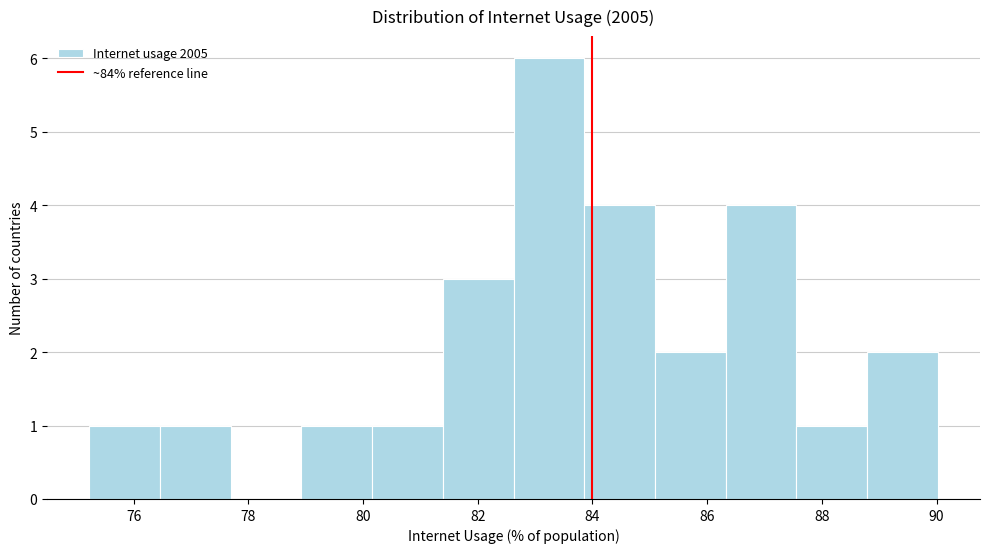

Reading left to right, transcribe this chart: for each bar, give the range it covers on the x-axis and its height. Neither the bar edges nor the heights are printed on the chart, so give them approximately, as read against the axes.

75.2 to 76.4: 1
76.4 to 77.6: 1
77.6 to 79.0: 0
79.0 to 80.2: 1
80.2 to 81.4: 1
81.4 to 82.6: 3
82.6 to 83.8: 6
83.8 to 85.0: 4
85.0 to 86.4: 2
86.4 to 87.6: 4
87.6 to 88.8: 1
88.8 to 90.0: 2